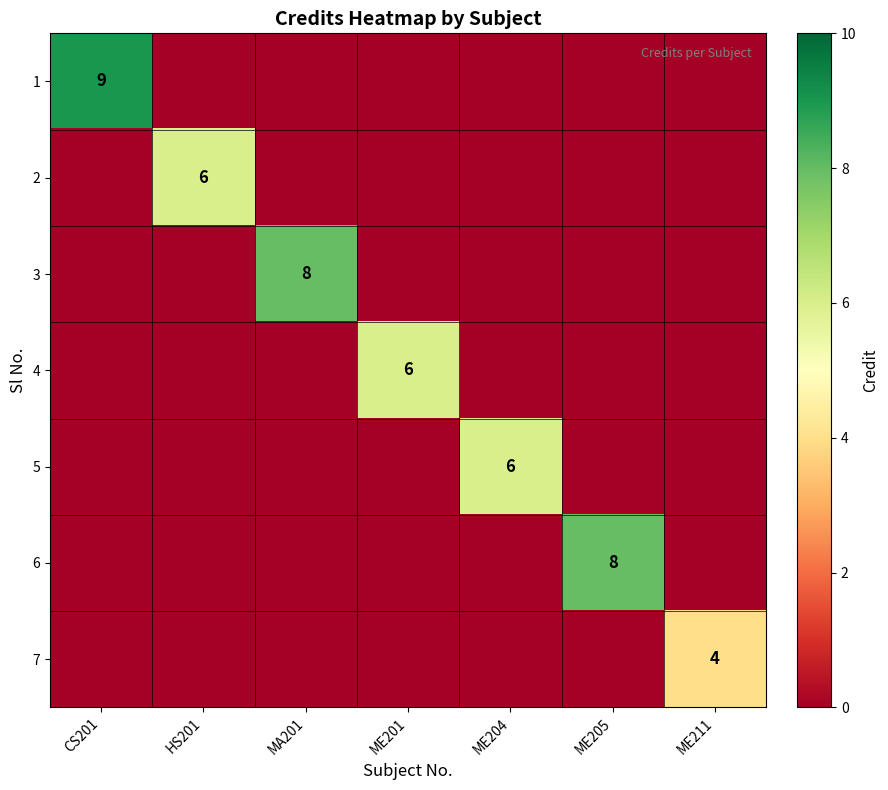

The 2 series shows 10 at HS201. True or false?

False